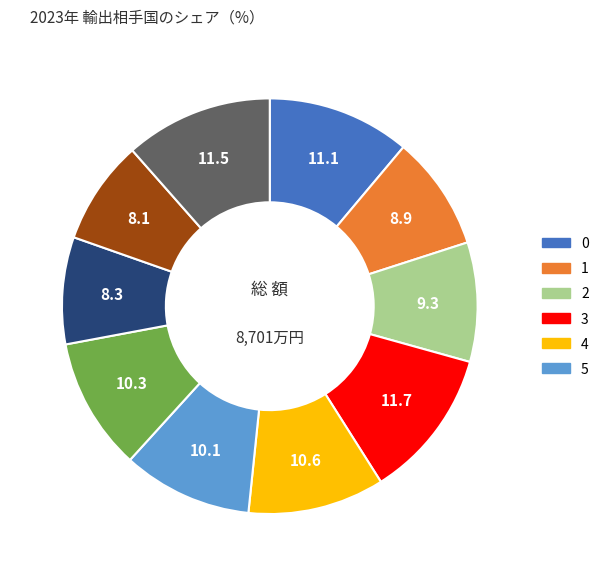

Is there any slice that represents more than half of the pie?

No